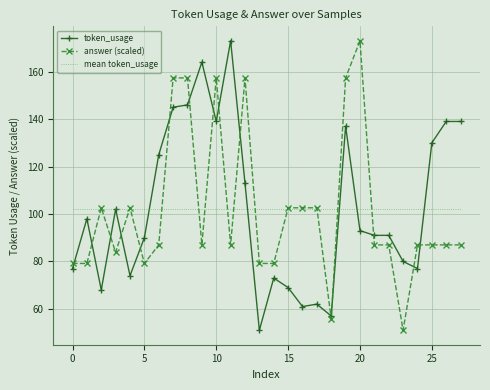

What is the lowest value of the mean token_usage series?

102.3